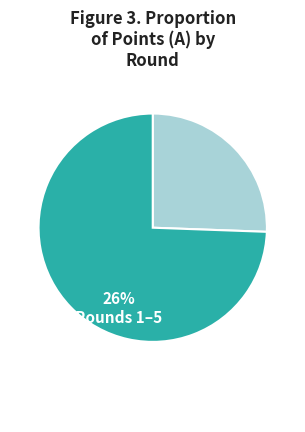

How many segments does this pie chart have?

2